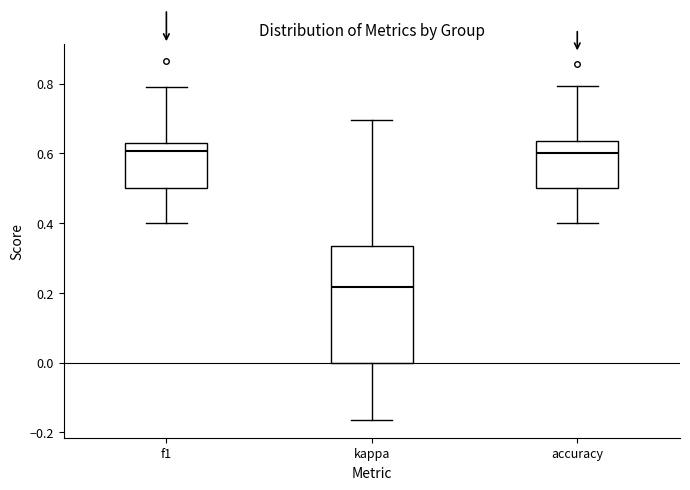

Which box has the lowest median line?

kappa